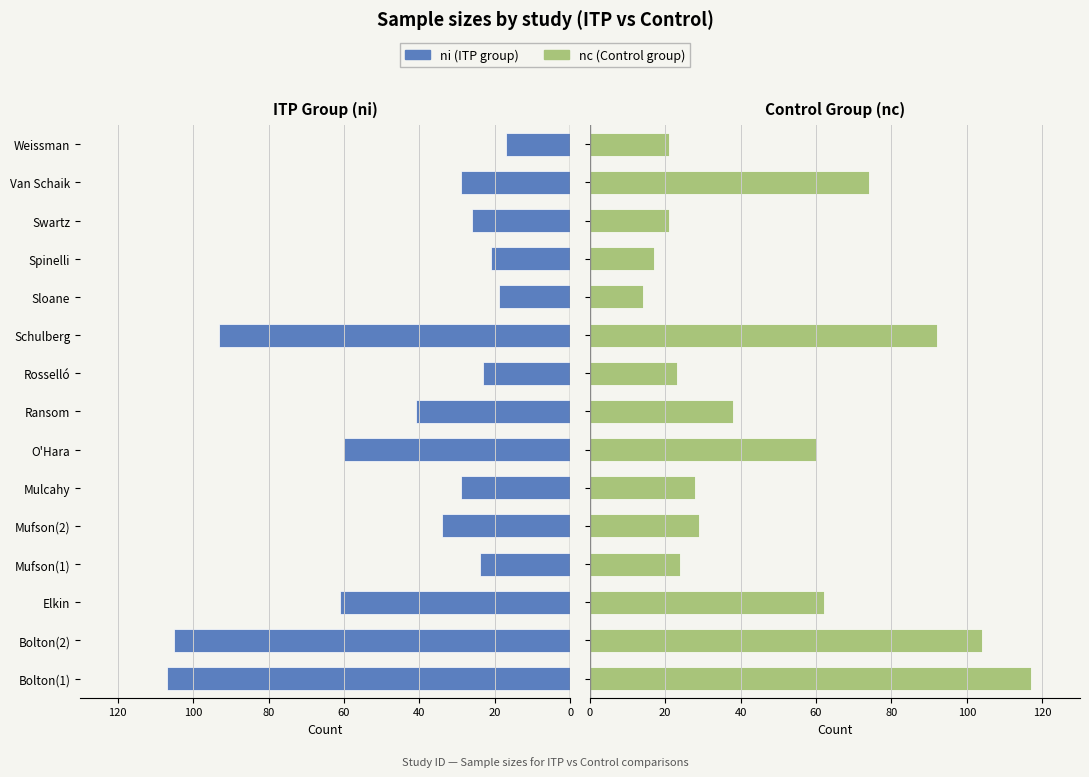

Is the value of nc (Control) at Schulberg greater than the value of ni (ITP) at Mulcahy?

Yes